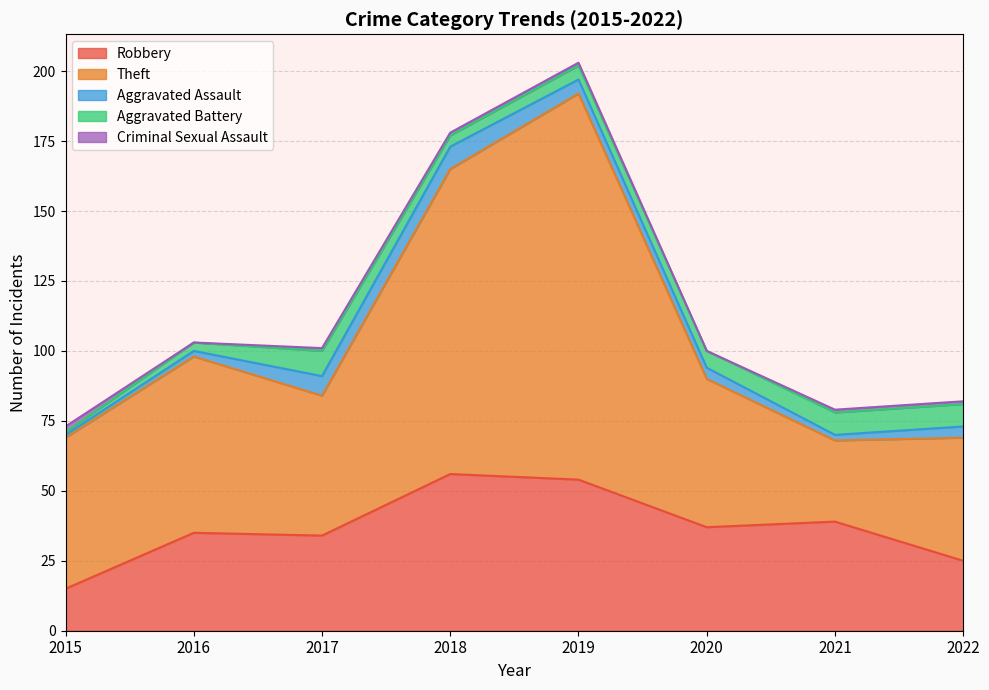

True or false: Theft and Aggravated Battery cross at least once.

False